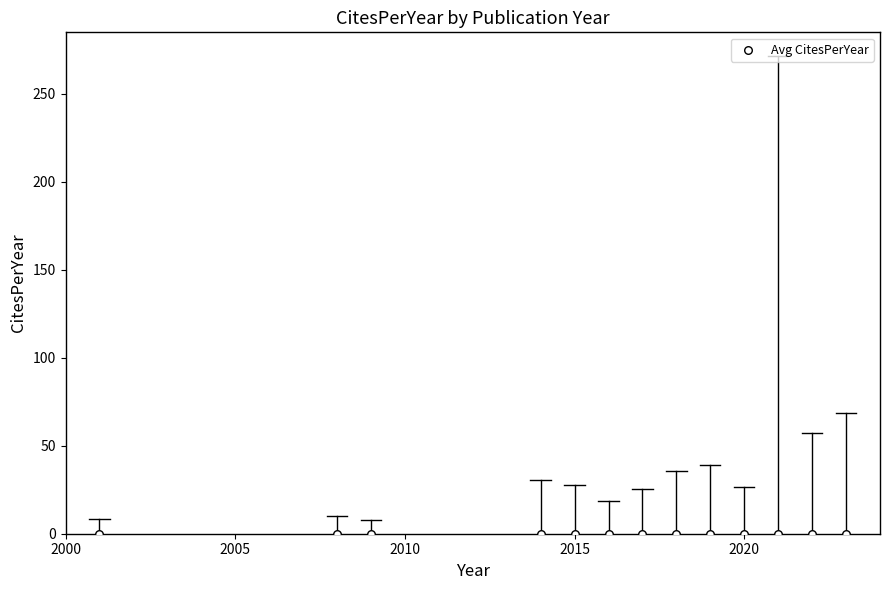

Between 2017 and 2001, which is larger?

2017